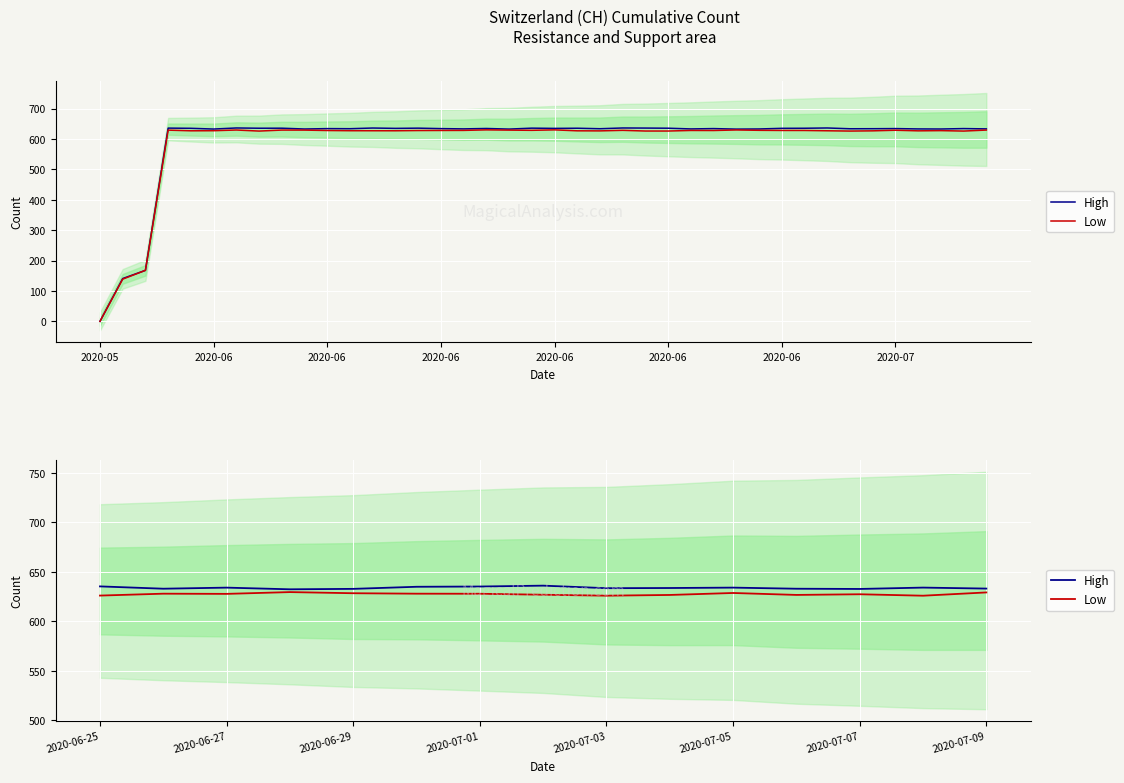

At which category is the sum across all series the highest?

2020-07-01